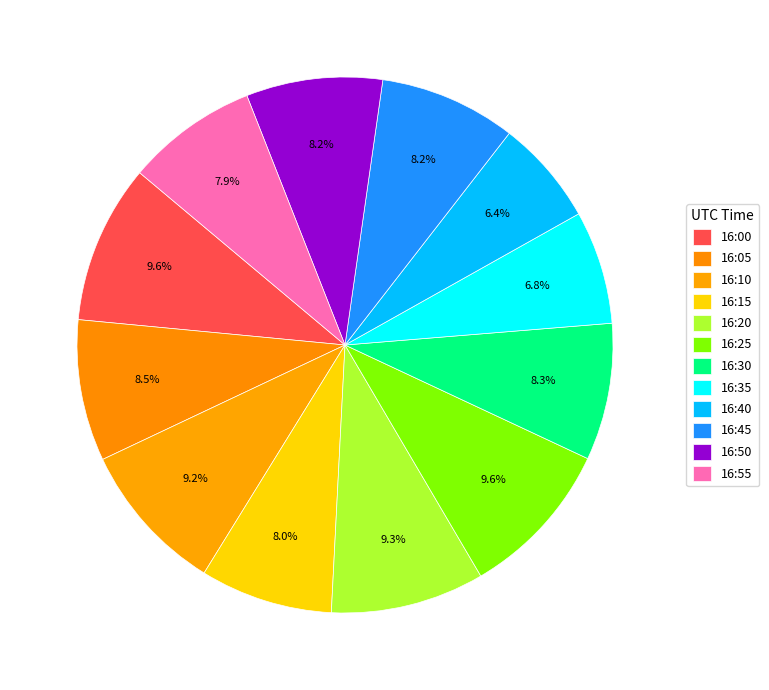

Do 16:10 and 16:55 together represent more than half of the pie?

No